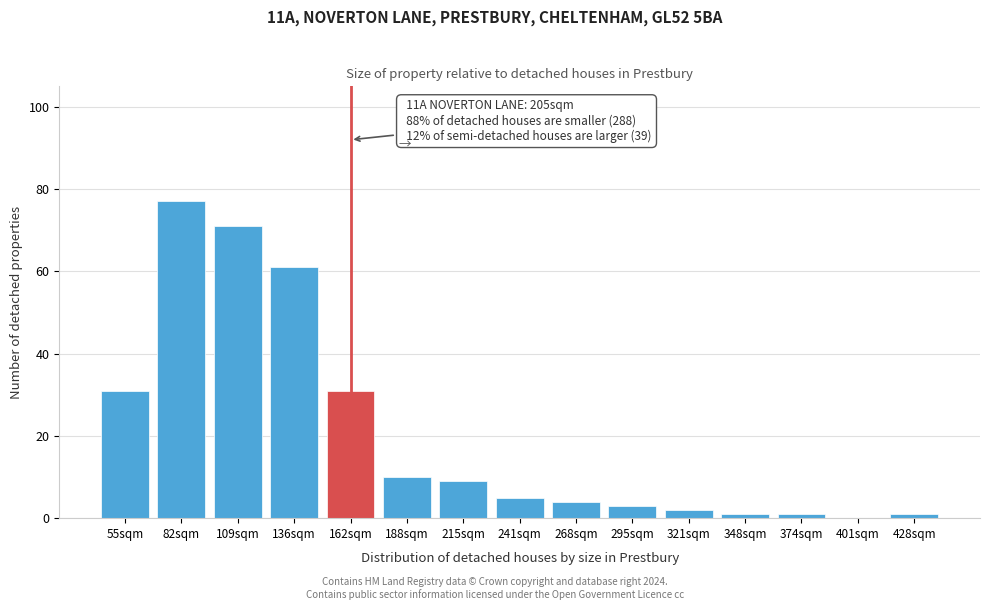

Reading left to right, extract all data points from this chart.

55sqm=31	82sqm=77	109sqm=71	136sqm=61	162sqm=31	188sqm=10	215sqm=9	241sqm=5	268sqm=4	295sqm=3	321sqm=2	348sqm=1	374sqm=1	401sqm=0	428sqm=1